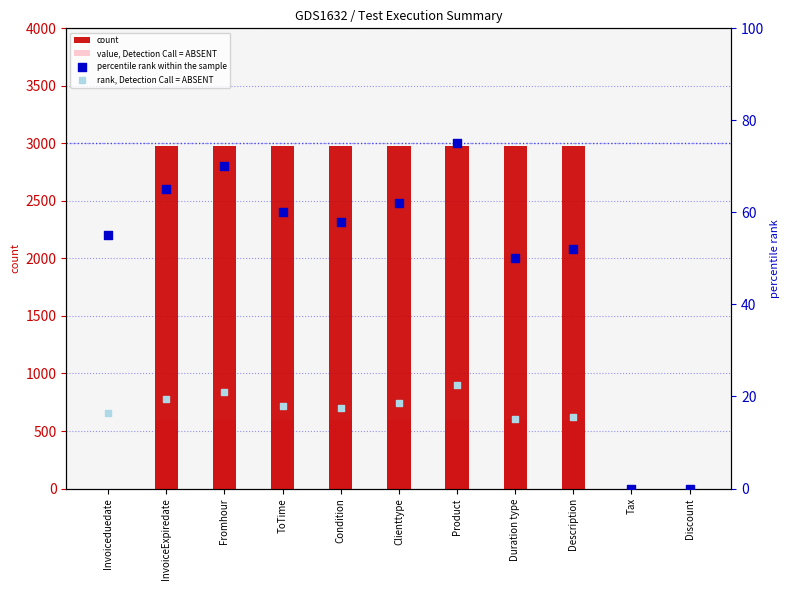

What is the total value across all series at Invoiceduedate?

71.5